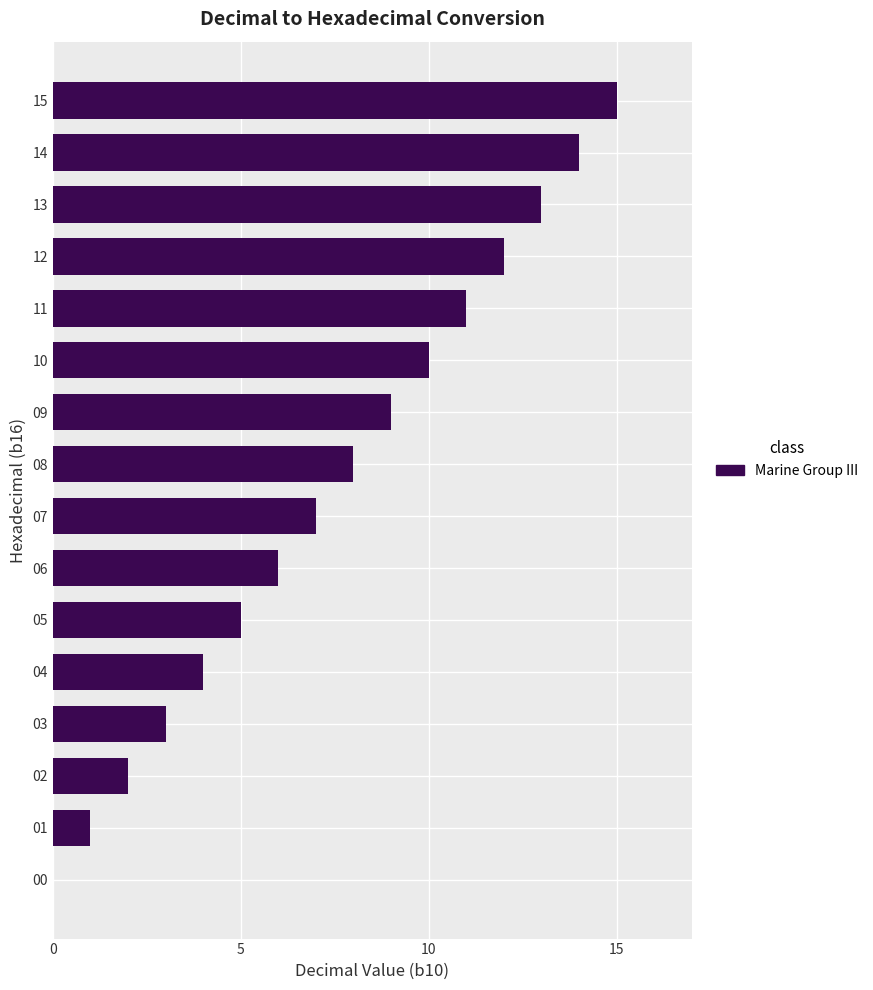

What is the change in value from 02 to 05?

+3